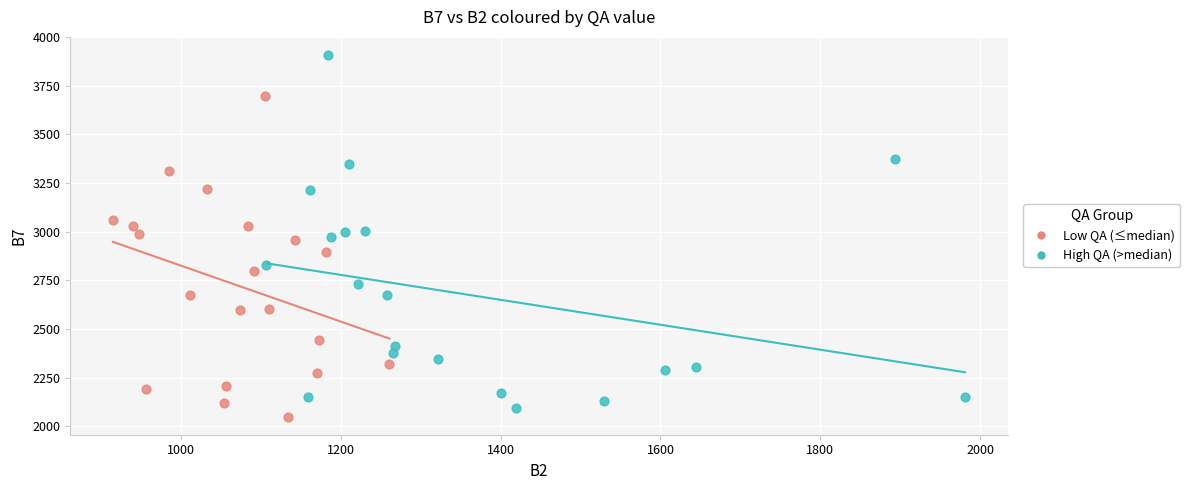

Which series reaches the minimum Y coordinate?

Low QA (≤median)